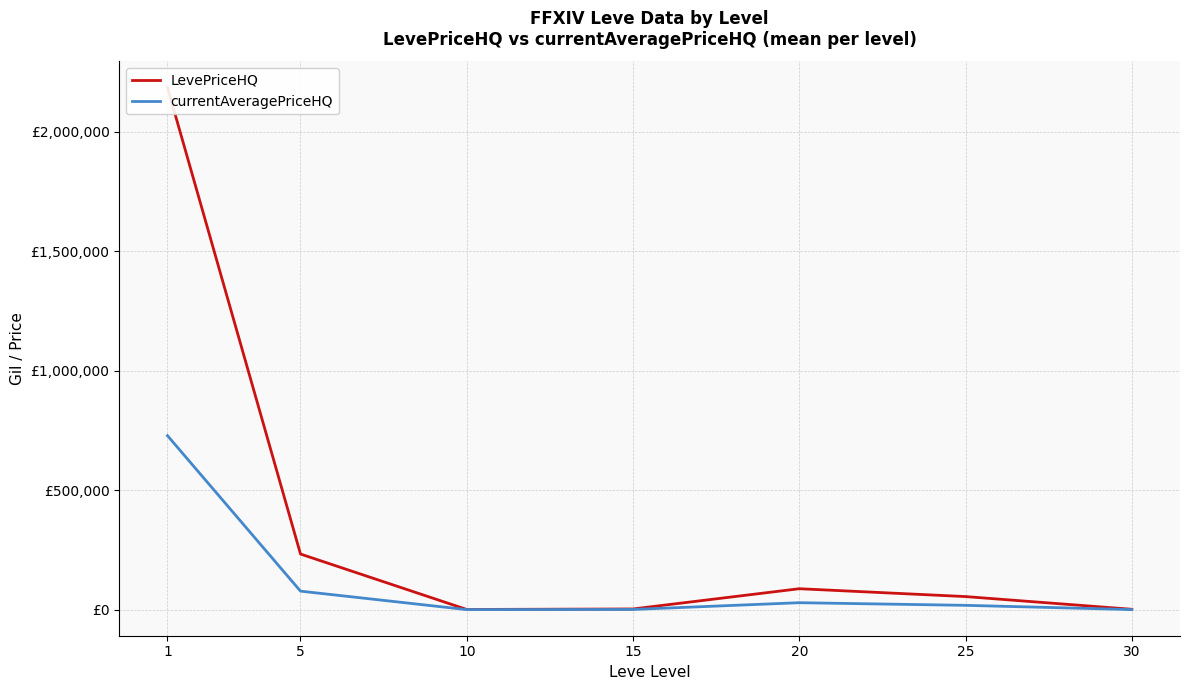

How many interior local peaks does the currentAveragePriceHQ series have?

1